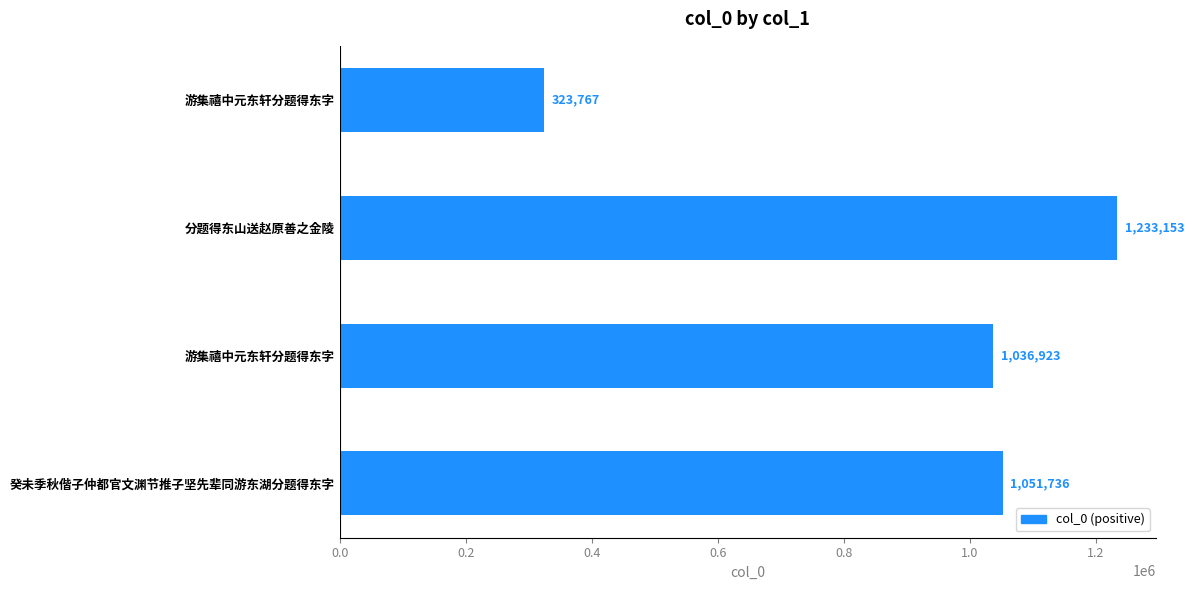

How many series are shown in this chart?

1